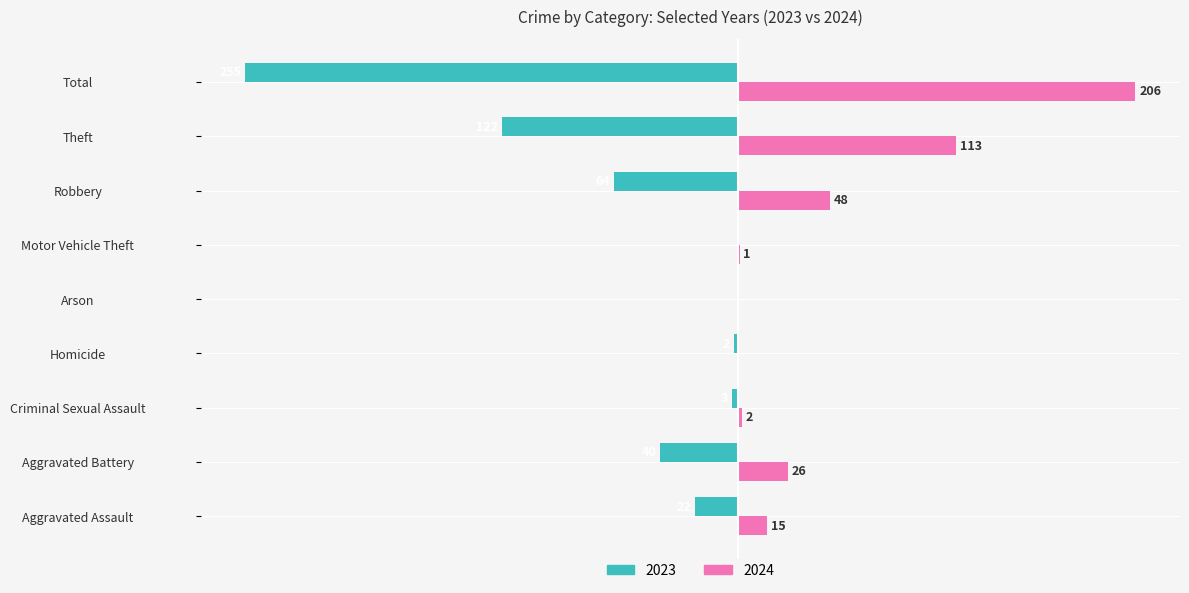

Is the value of 2024 at Total greater than the value of 2023 at Criminal Sexual Assault?

Yes